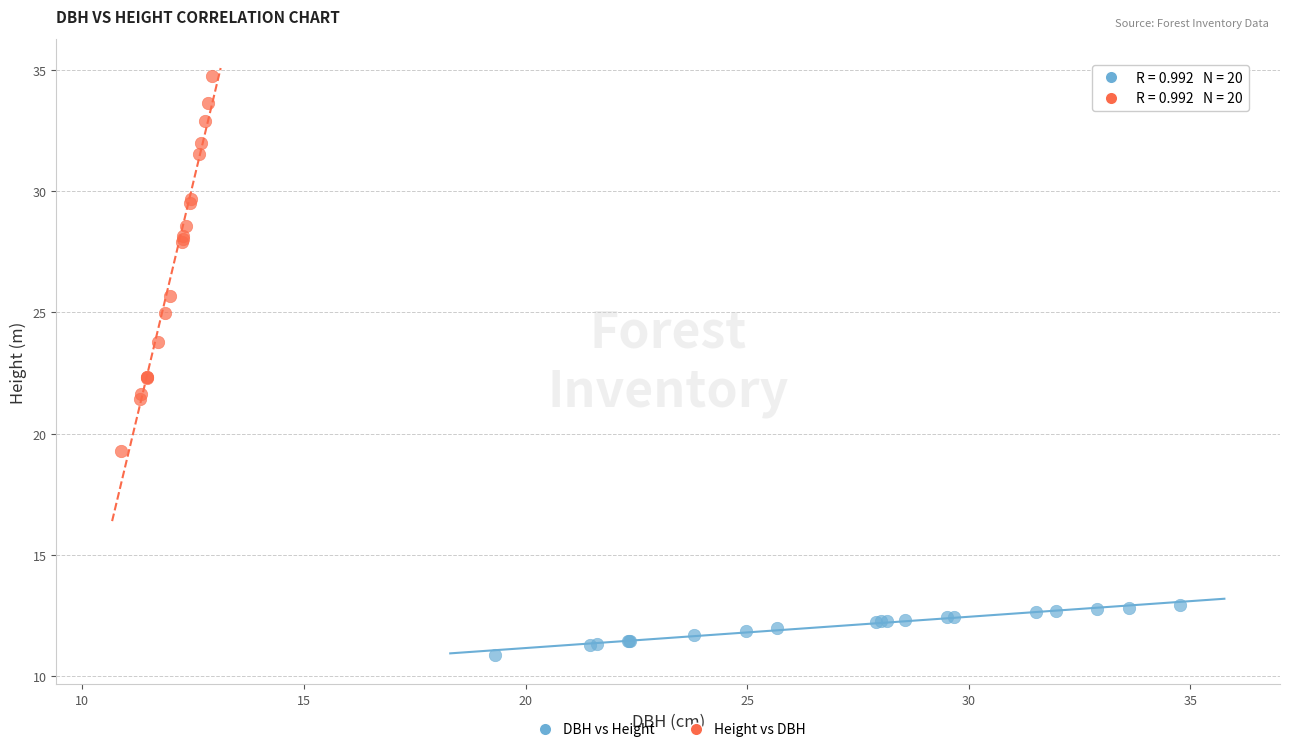

Which series has the widest spread of Y values?

Height vs DBH